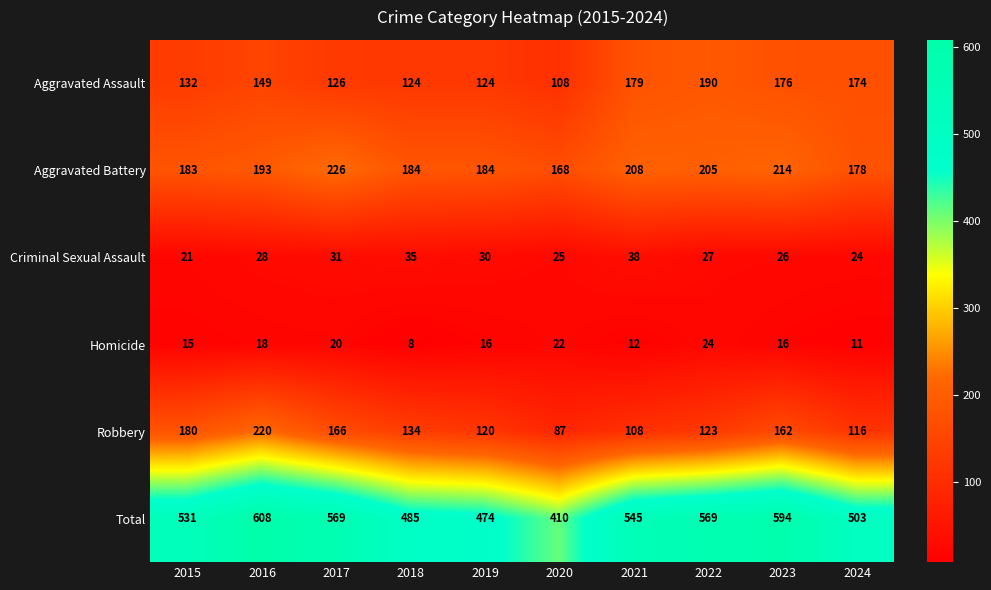

What value does the Total series have at 2016, to the nearest 10?

610